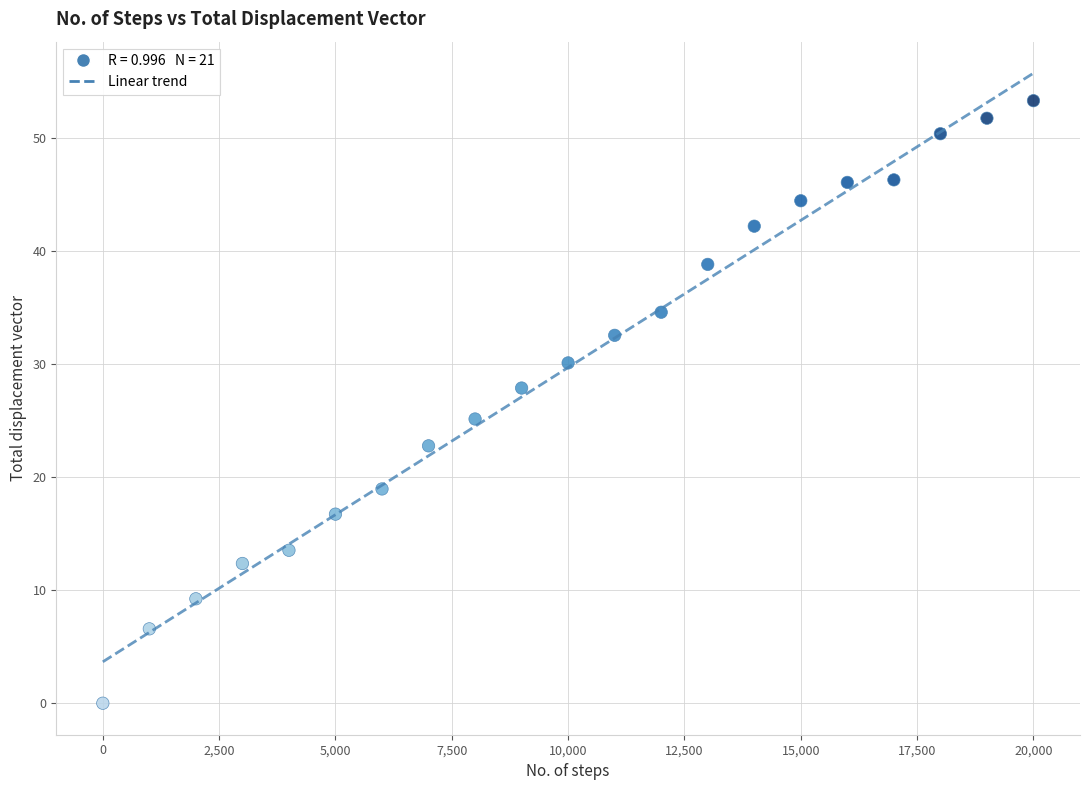

What is the range of Y values (max minus min)?

53.3